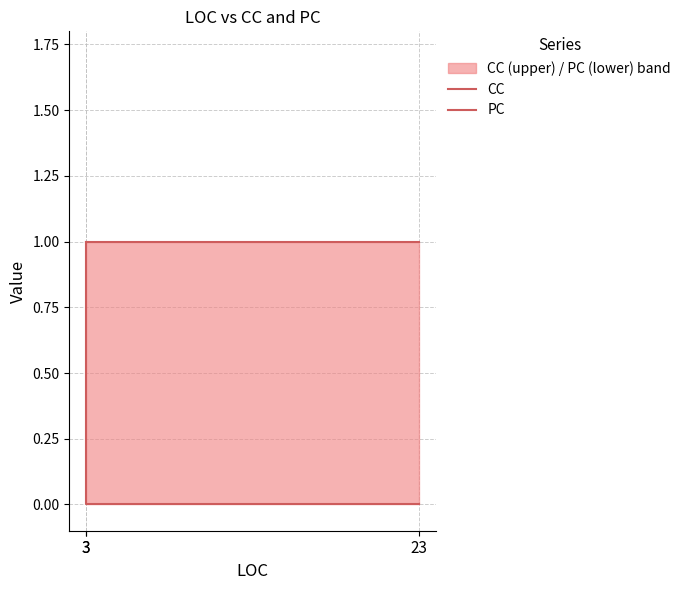

What is the spread (max minus min) of values at 3?

1